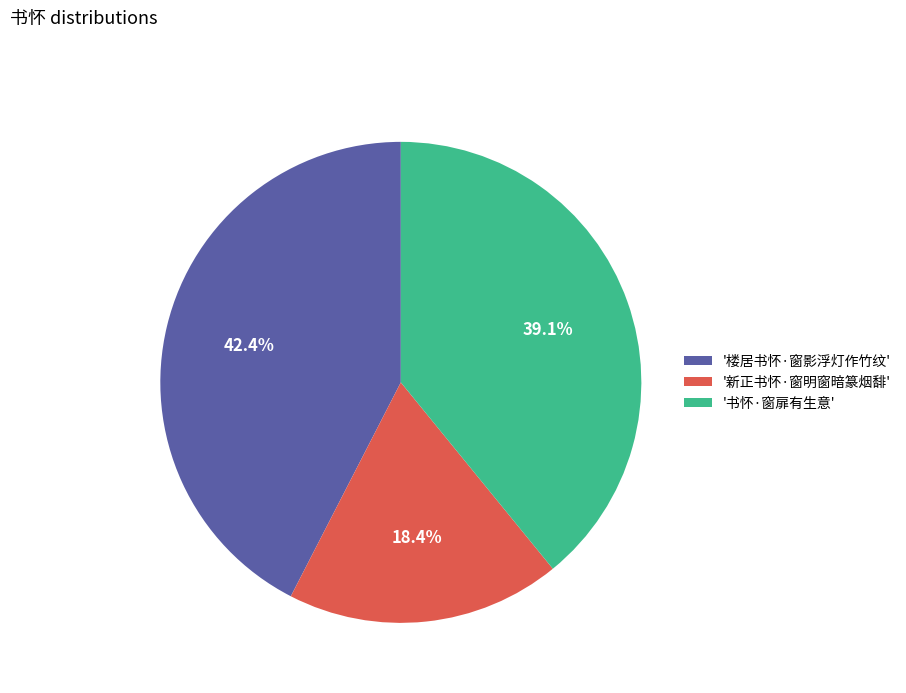

How many slices are in this pie chart?

3